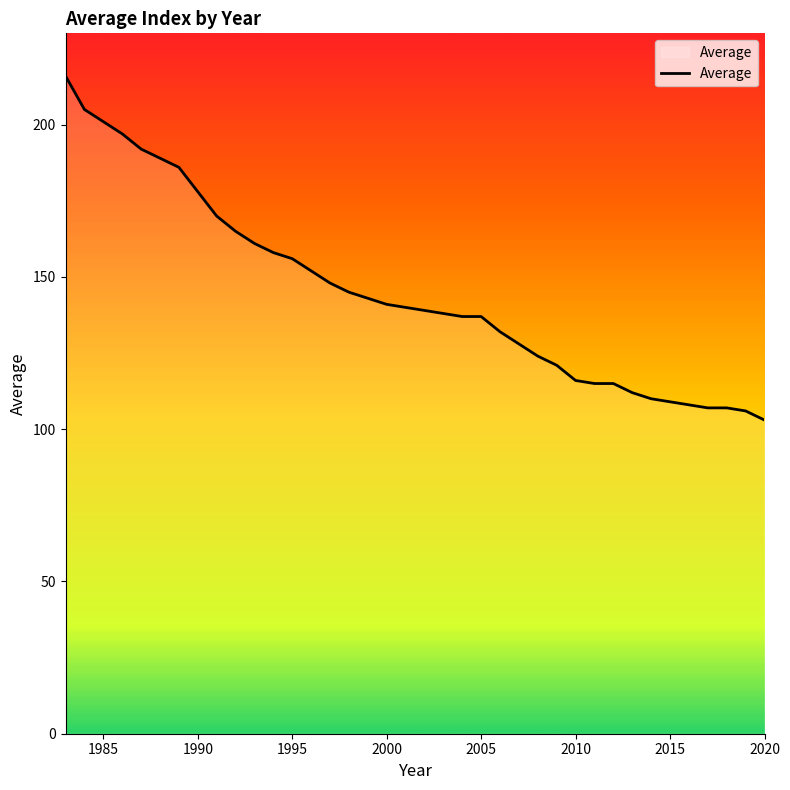

What is the smallest value displayed?

103